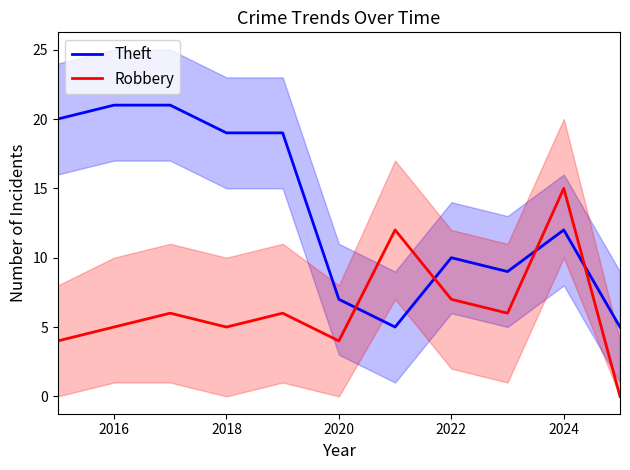

Is it true that Robbery equals 5 at 2016?

True